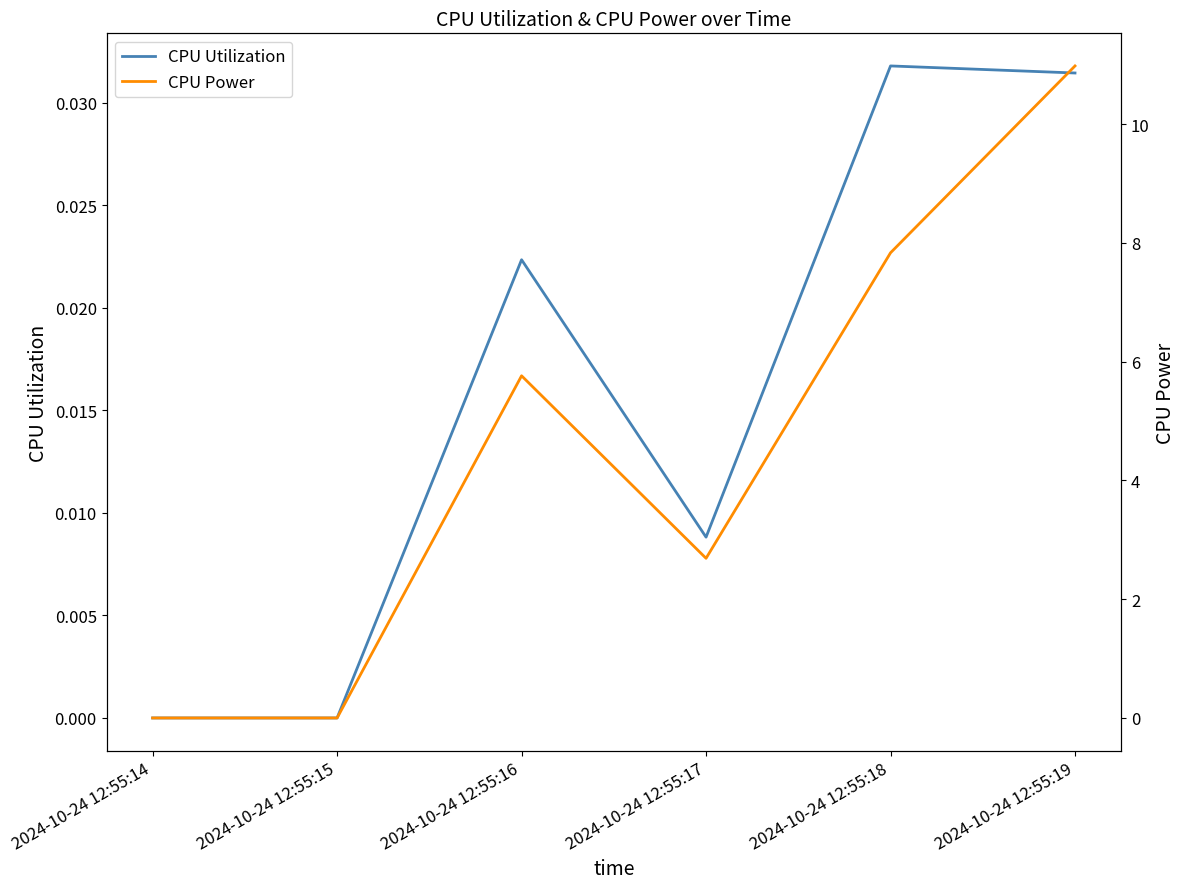

The value of CPU Power at 2024-10-24 12:55:14 is 6.3. True or false?

False